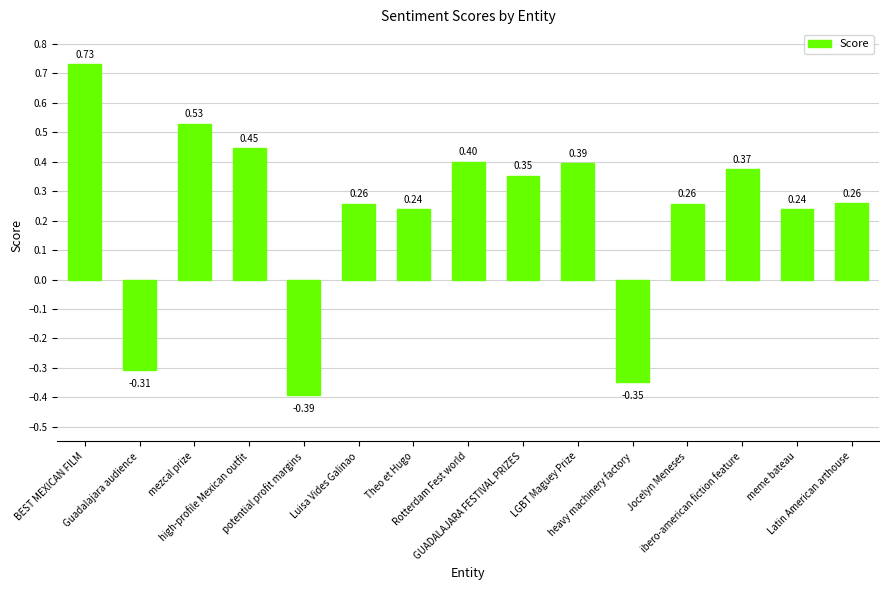

True or false: the data shows -0.6 at potential profit margins.

False